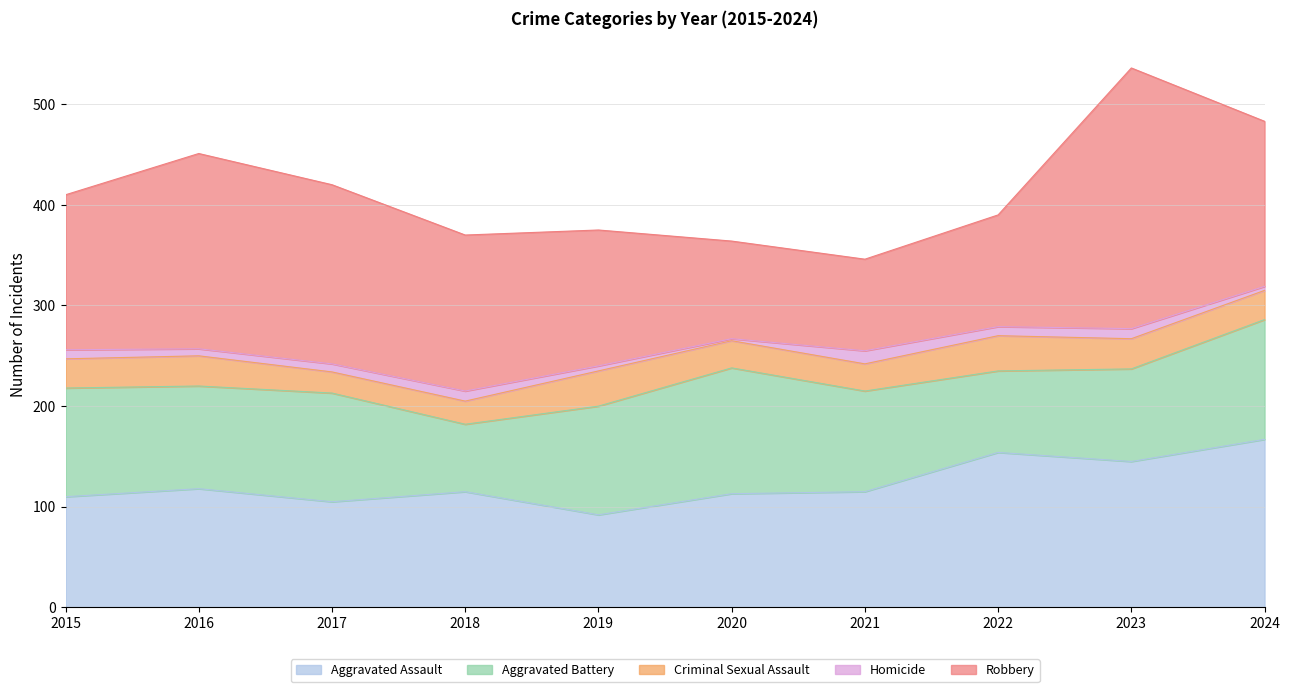

How many interior local peaks does the Homicide series have?

3